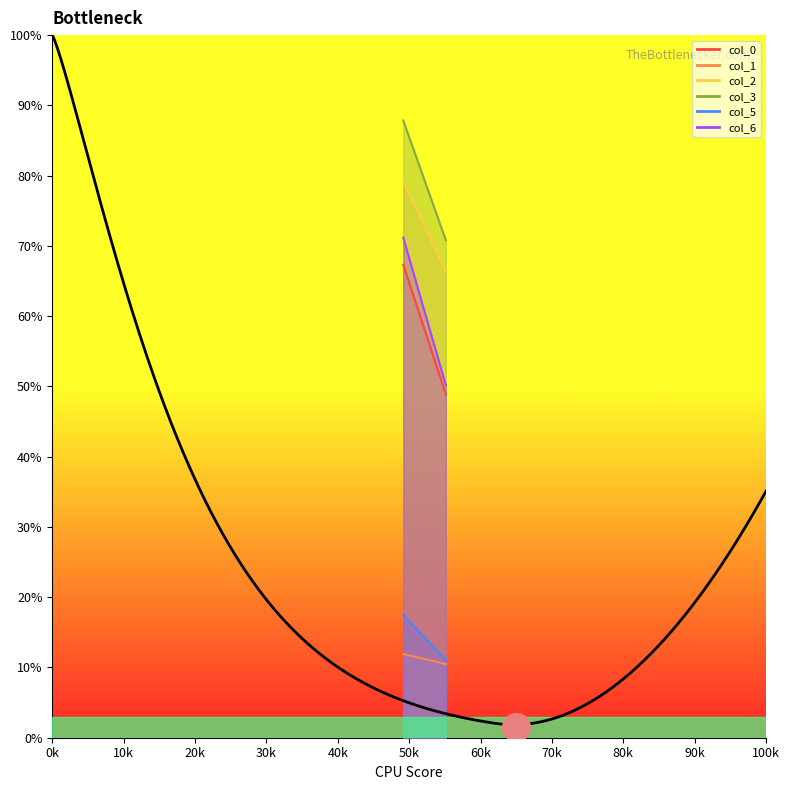

What are all the series names shown in the legend?

col_0, col_1, col_2, col_3, col_5, col_6